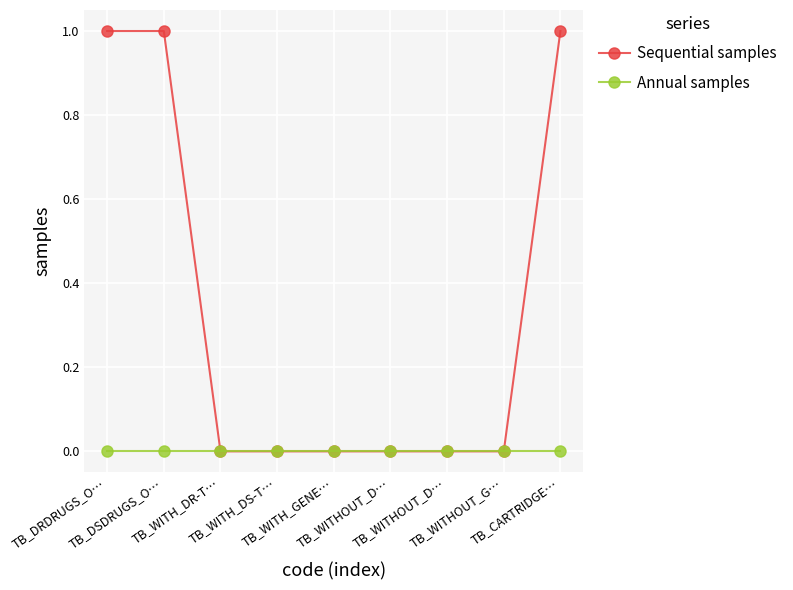

True or false: Annual samples and Sequential samples intersect in this chart.

False